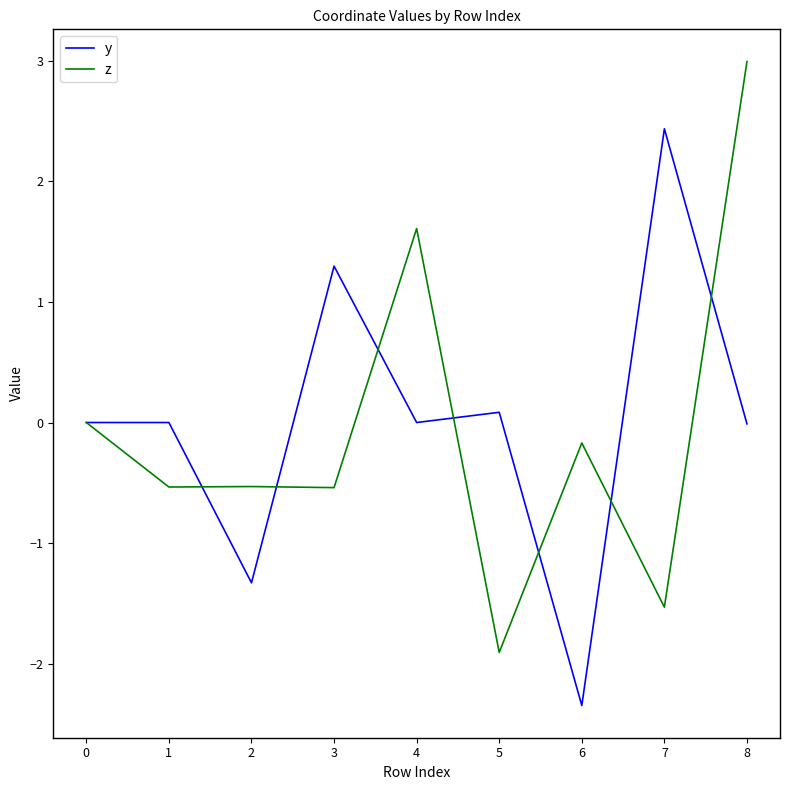

At 7, list the series in order from smallest to largest.

z, y